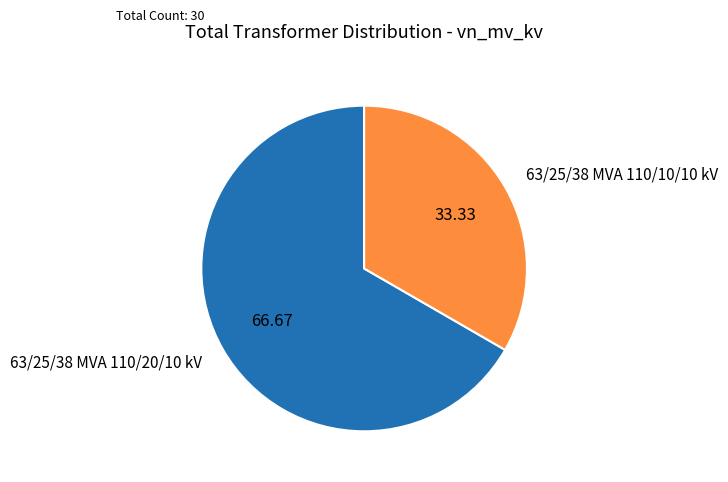

Combined, do 63/25/38 MVA 110/10/10 kV and 63/25/38 MVA 110/20/10 kV account for over 50%?

Yes